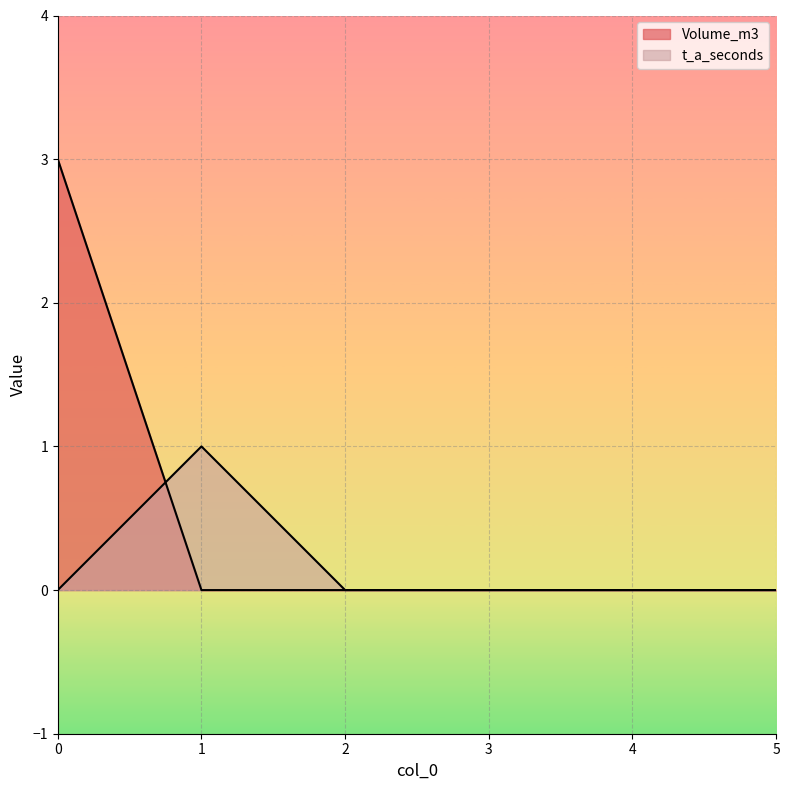

Which series has the largest total across all categories?

Volume_m3